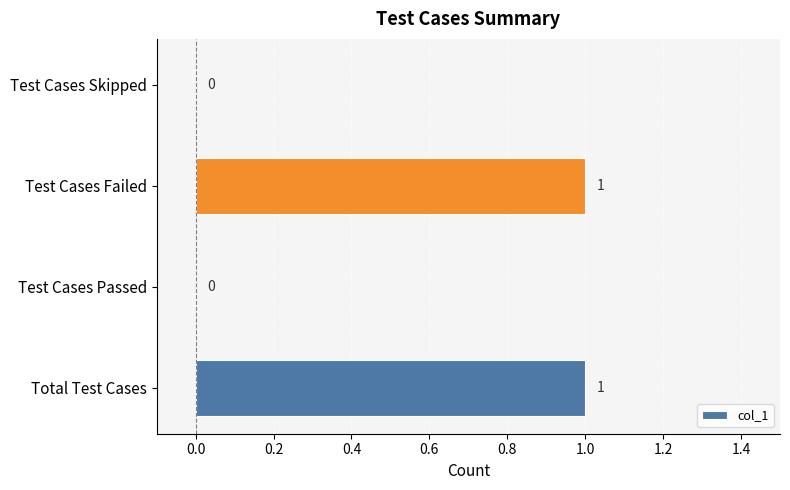

The value at Total Test Cases is 2. True or false?

False